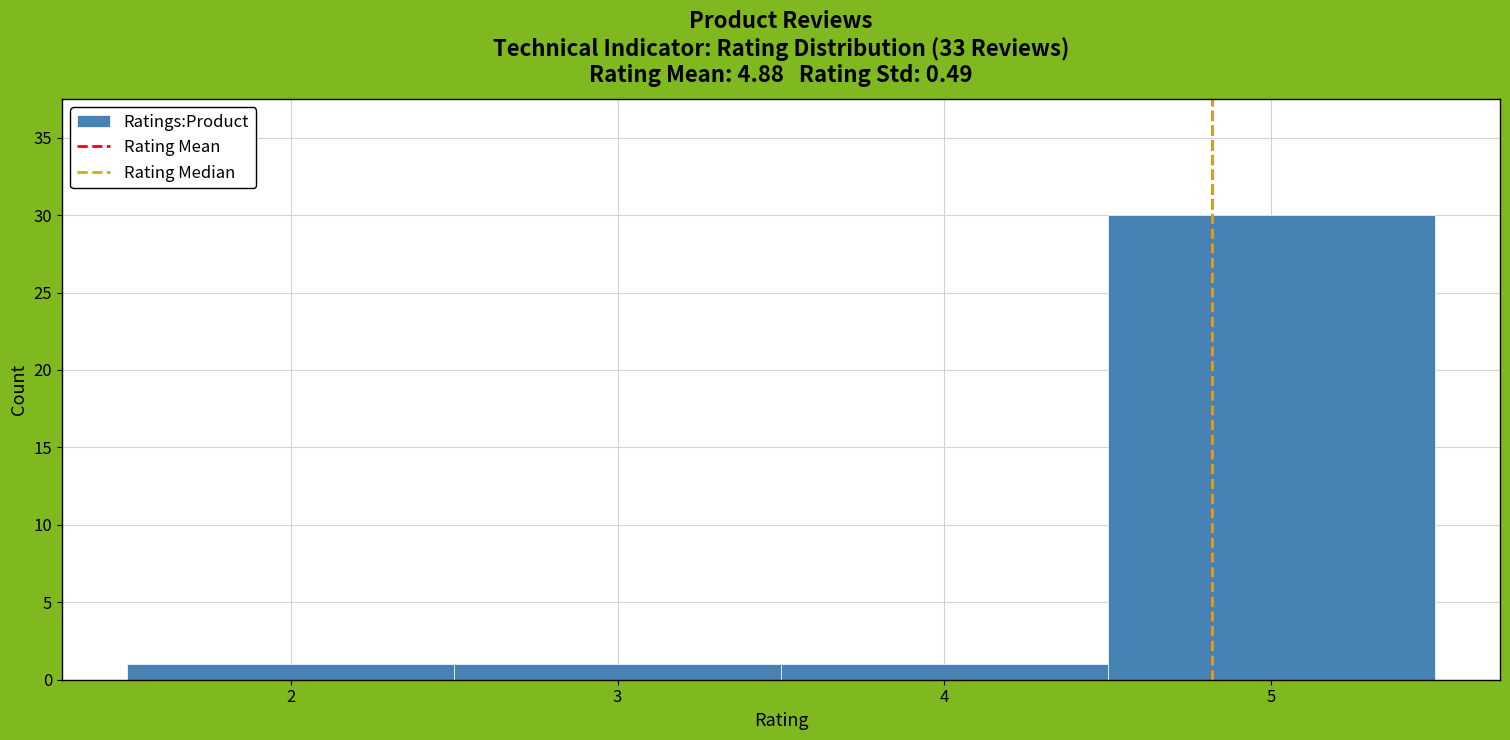

Reading left to right, list every bar in this chart as the range it spans on the x-axis followed by its height. The values are not printed on the chart, so give them approximately, as read against the axis.

1.5 to 2.5: 1
2.5 to 3.5: 1
3.5 to 4.5: 1
4.5 to 5.5: 30